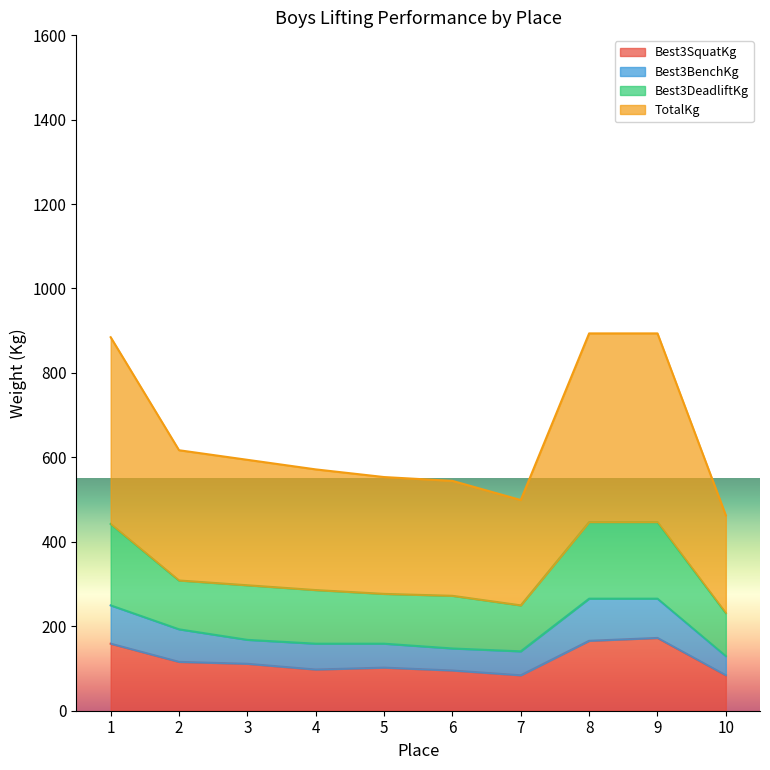

Where is TotalKg nearest to the value 678?

2